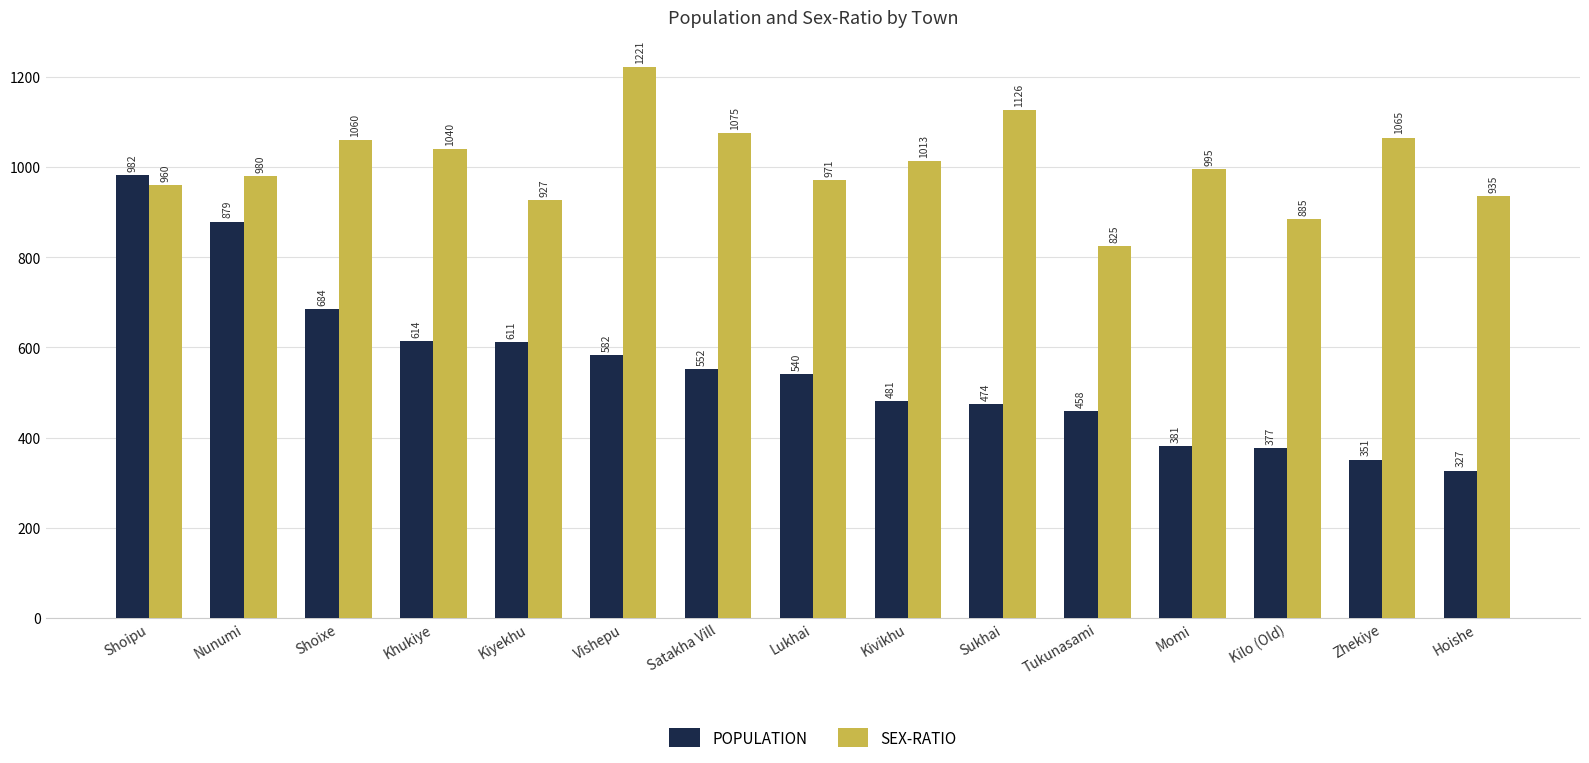

At which category is the sum across all series the highest?

Shoipu